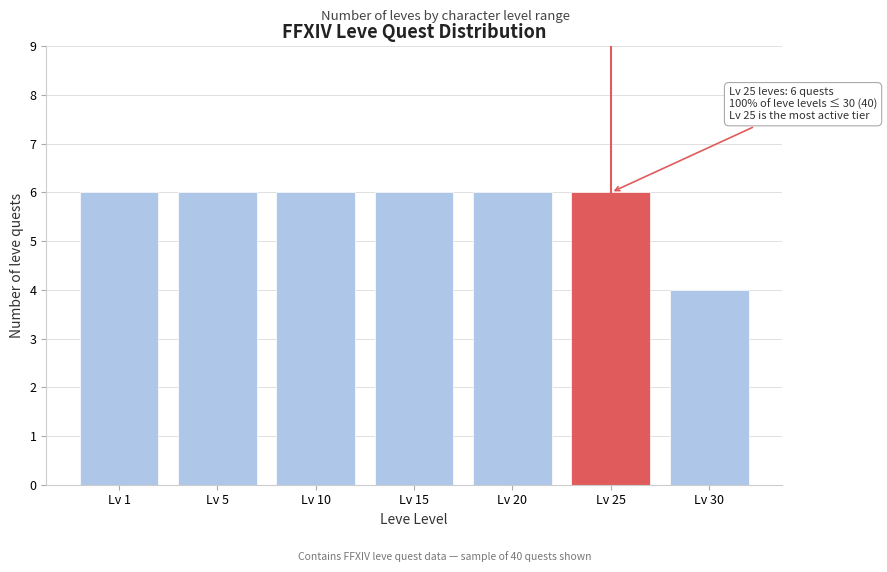

Reading left to right, extract all data points from this chart.

6	6	6	6	6	6	4